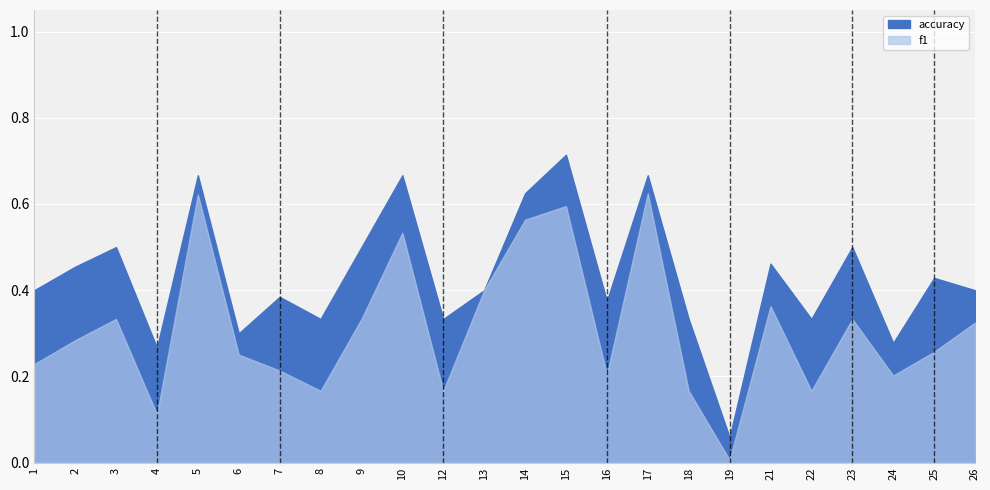

Reading left to right, list all the values displayed in this chart.

f1: 1=0.2	2=0.3	3=0.3	4=0.1	5=0.6	6=0.3	7=0.2	8=0.2	9=0.3	10=0.5	12=0.2	13=0.4	14=0.6	15=0.6	16=0.2	17=0.6	18=0.2	19=0.0	21=0.4	22=0.2	23=0.3	24=0.2	25=0.3	26=0.3
accuracy: 1=0.4	2=0.5	3=0.5	4=0.3	5=0.7	6=0.3	7=0.4	8=0.3	9=0.5	10=0.7	12=0.3	13=0.4	14=0.6	15=0.7	16=0.4	17=0.7	18=0.3	19=0.1	21=0.5	22=0.3	23=0.5	24=0.3	25=0.4	26=0.4